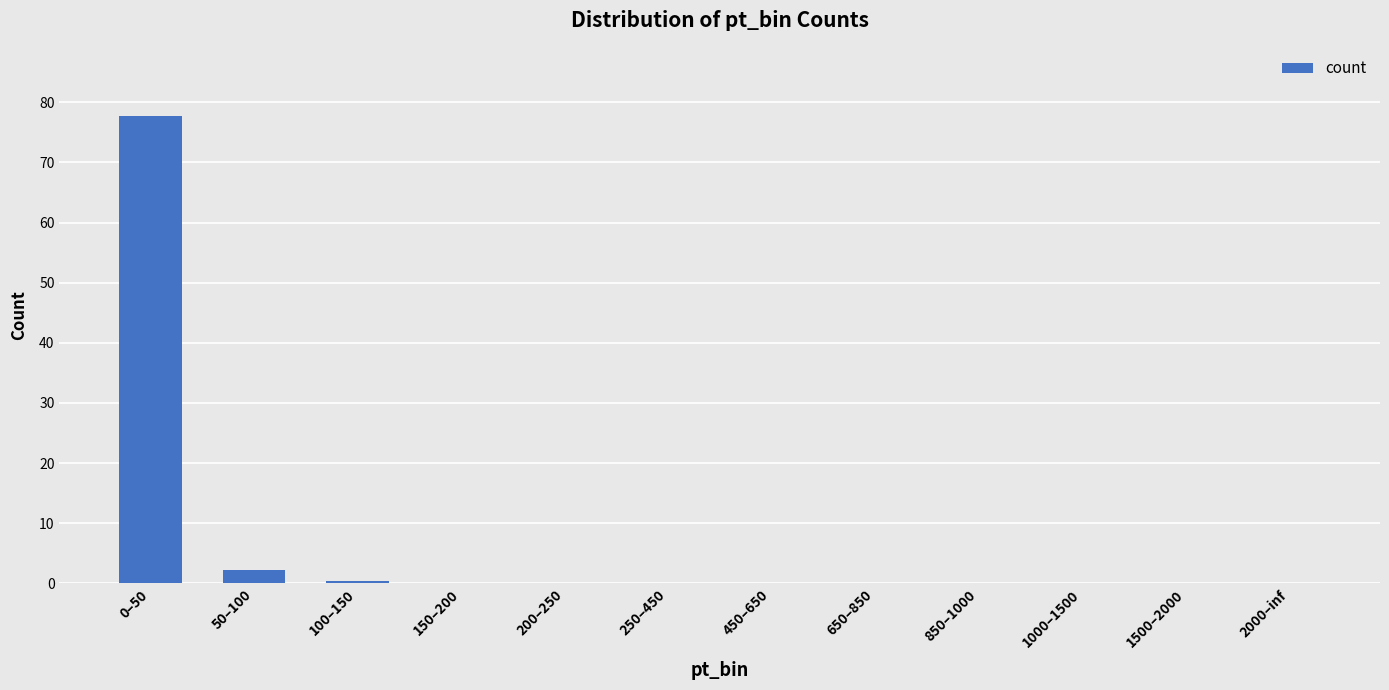

What is the greatest value displayed?

77.7